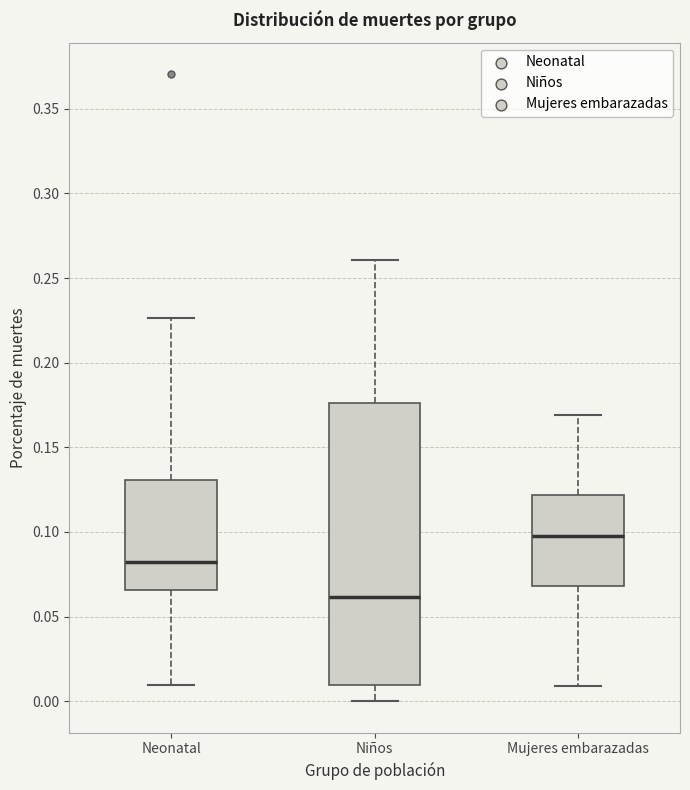

Comparing the boxes themselves (not the whiskers), which one is the tallest?

Niños